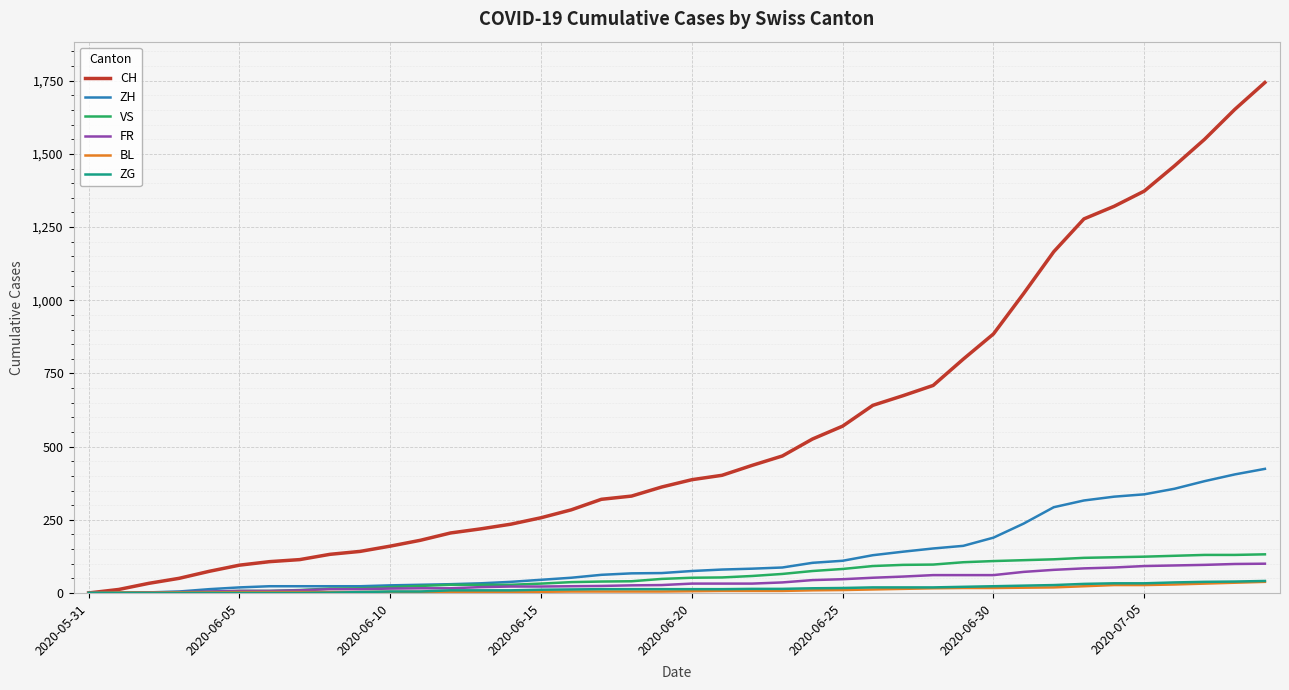

What is the average value of the BL series?

11